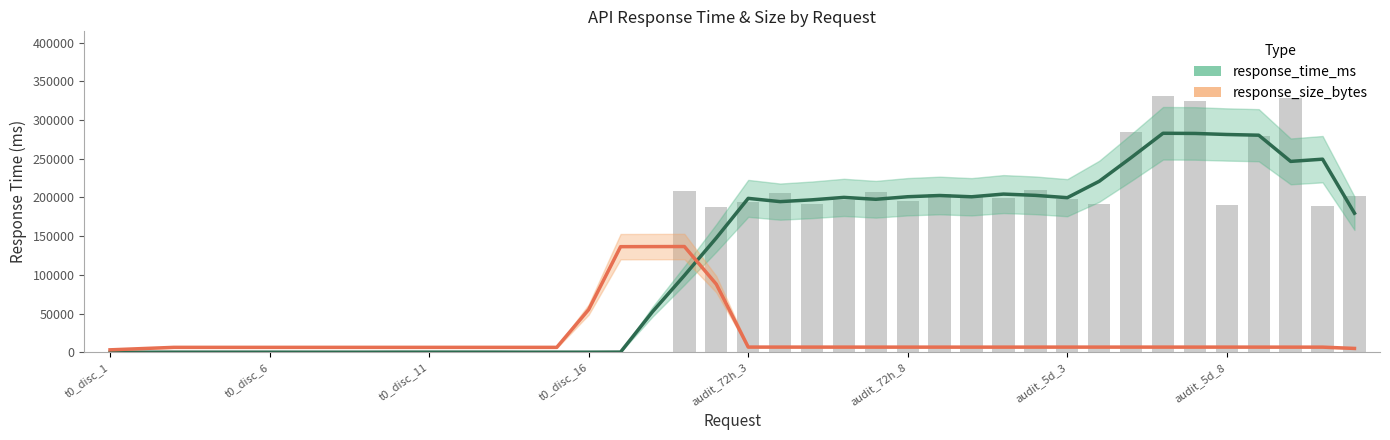

Which has a higher value, 29 or 20?

29